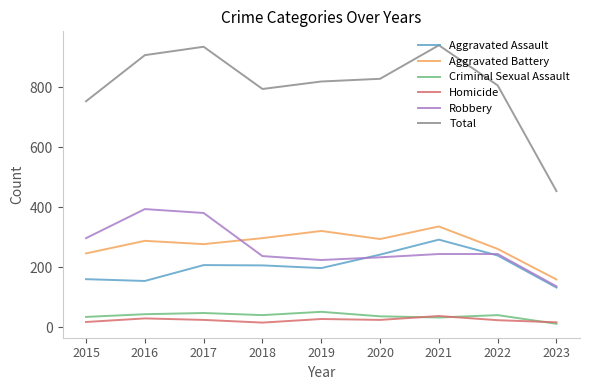

How many lines are shown in the chart?

6